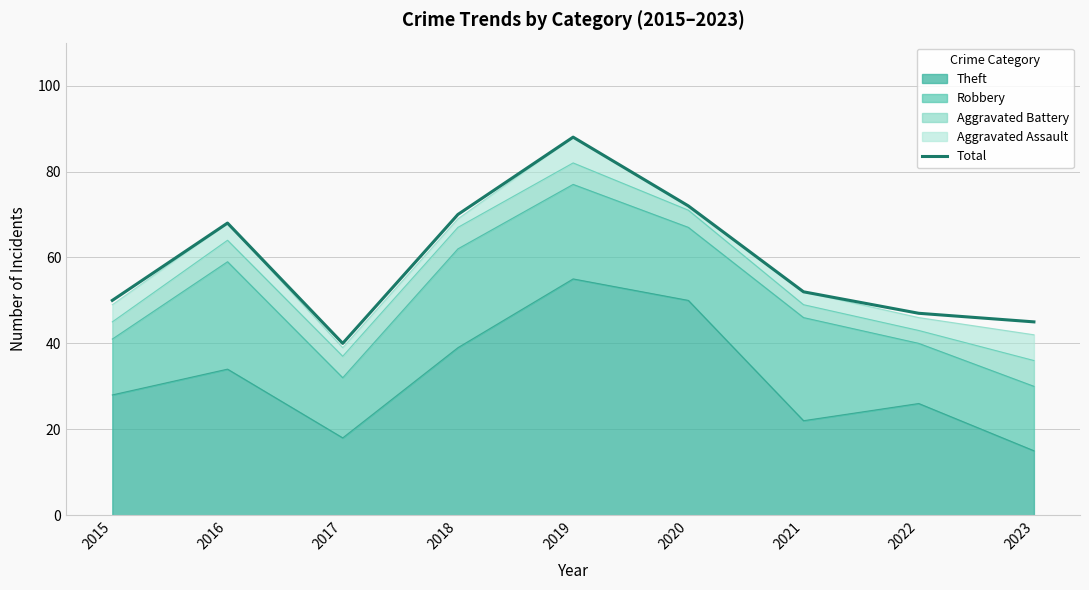

List the labels in order of value, largest first.

2019, 2020, 2018, 2016, 2021, 2015, 2022, 2023, 2017